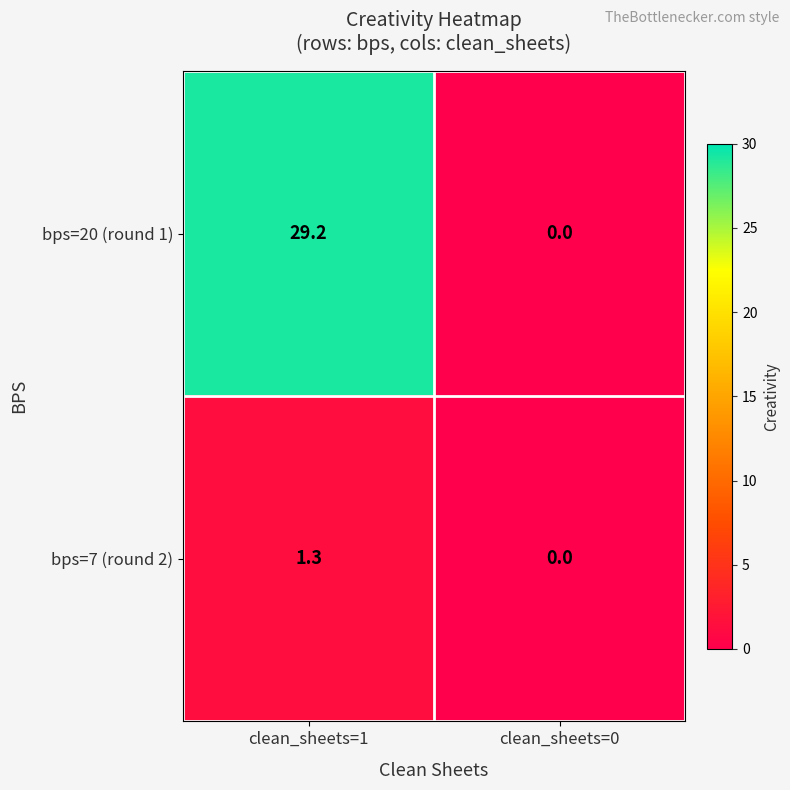

List the series in order of their peak value, lowest first.

bps=7 (round 2), bps=20 (round 1)